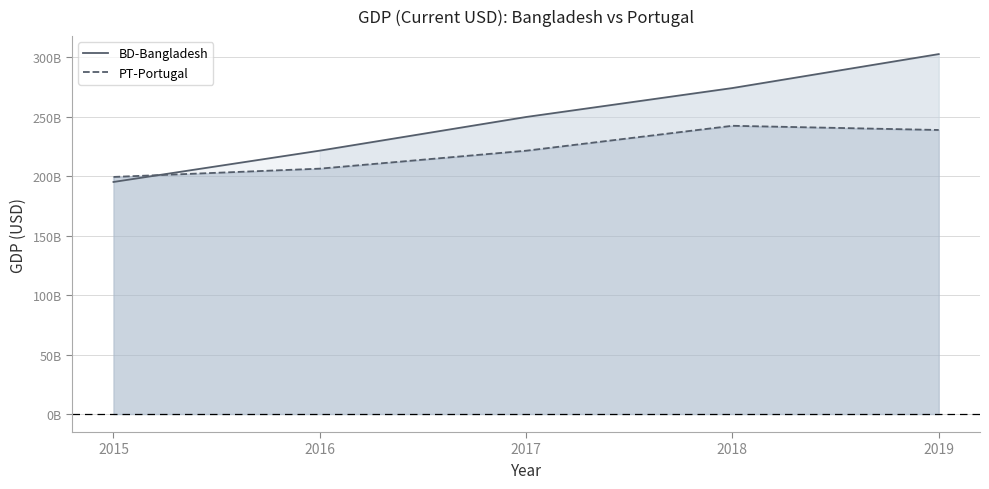

At which category is the sum across all series the highest?

2019